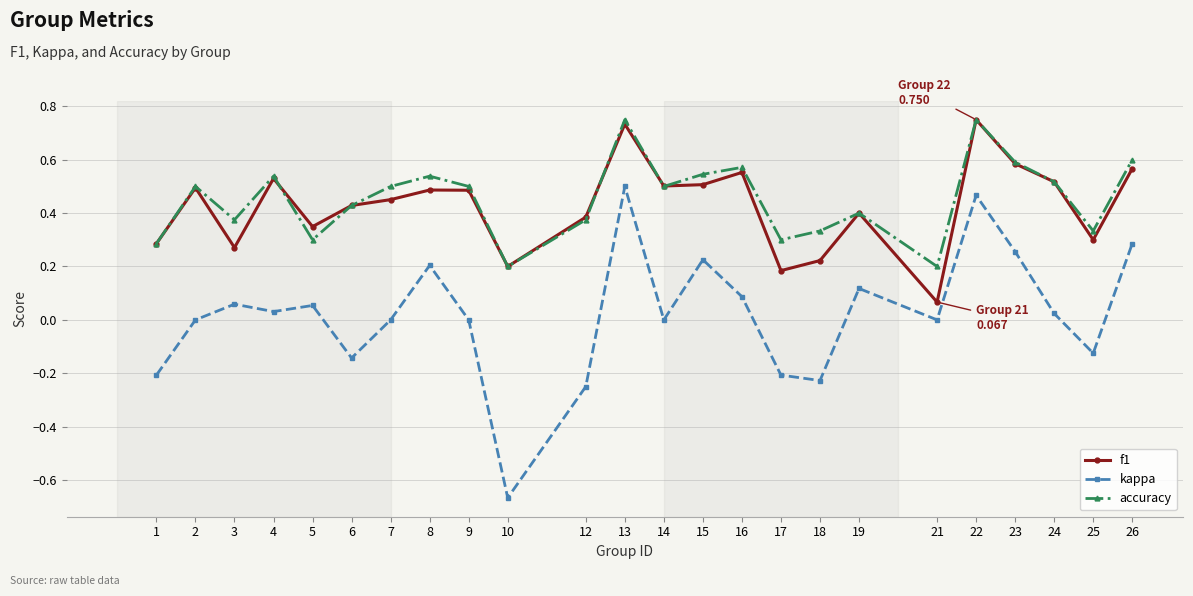

True or false: kappa and accuracy cross at least once.

False